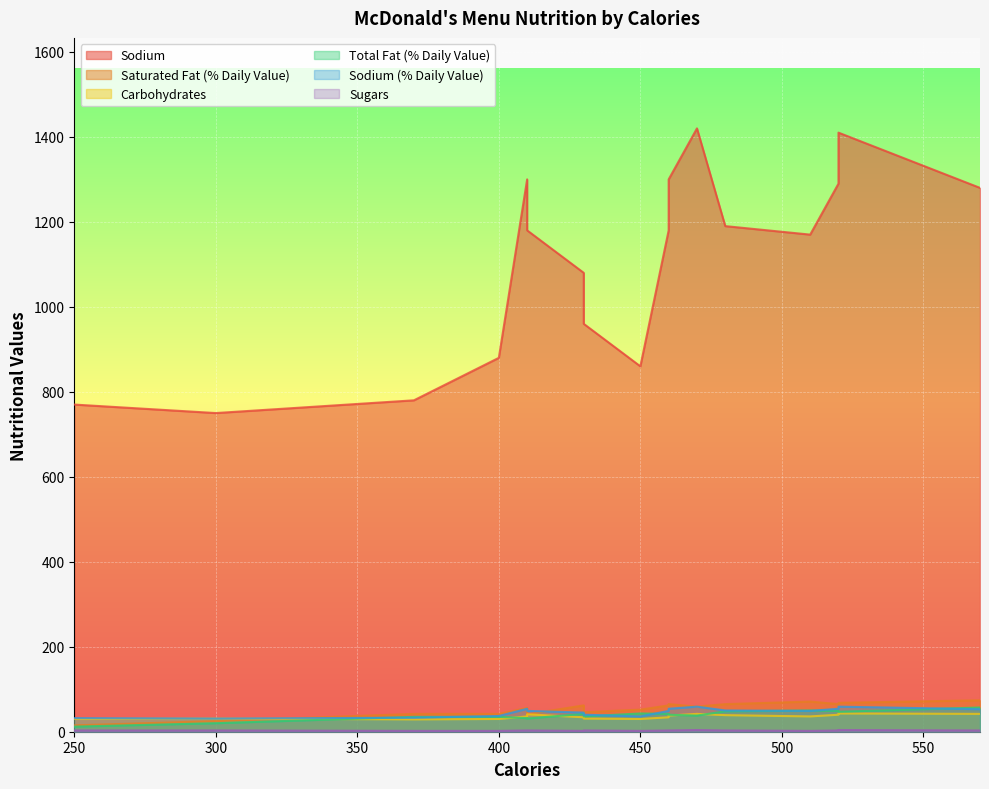

How many lines are shown in the chart?

6